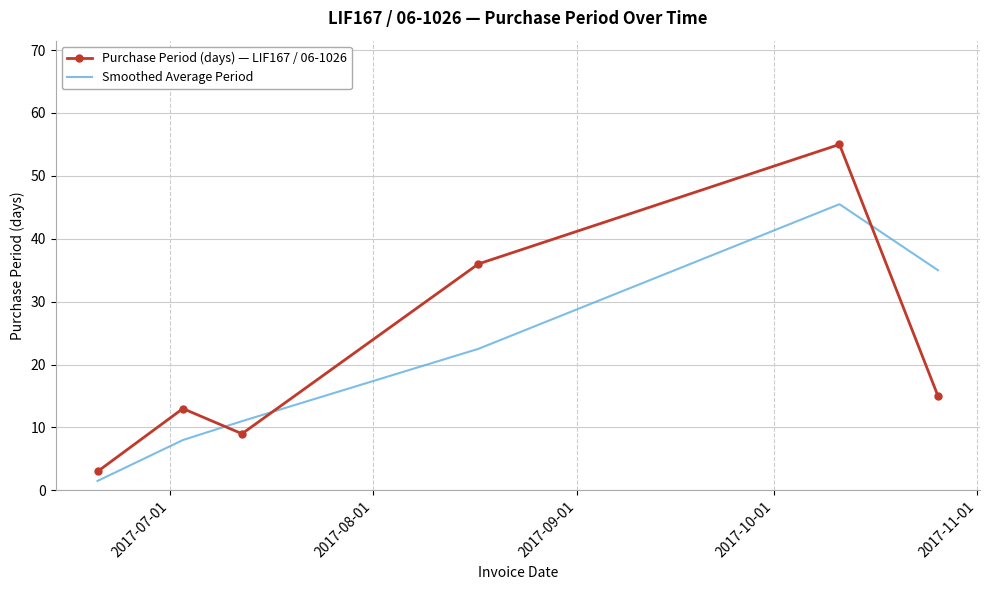

List the series in order of their peak value, highest first.

Purchase Period (days) — LIF167 / 06-1026, Smoothed Average Period